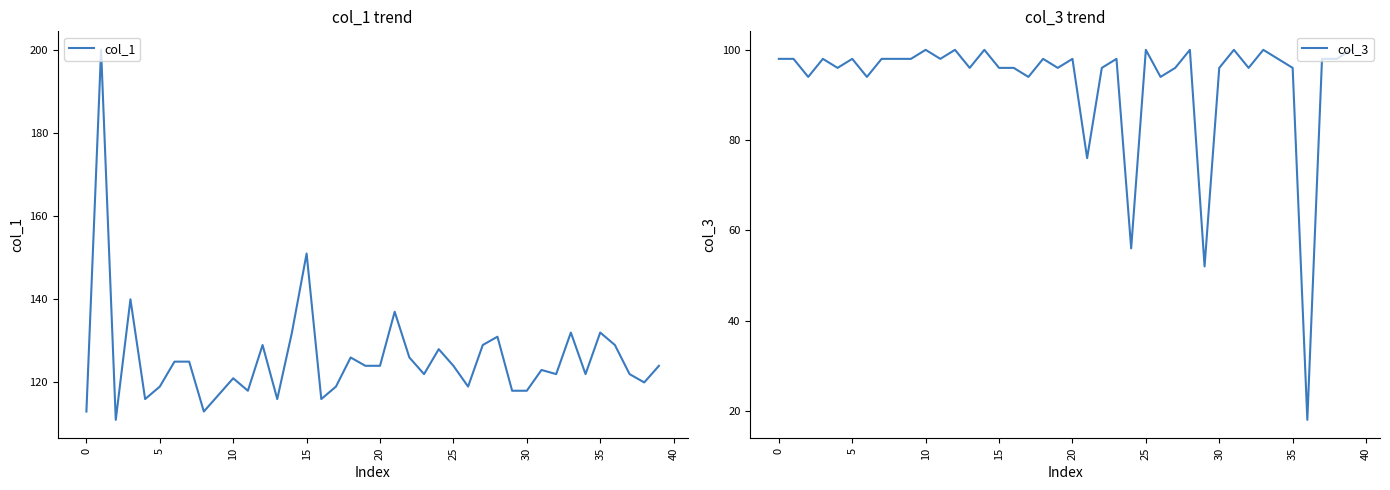

Is it true that col_3 equals 41 at 23?

False